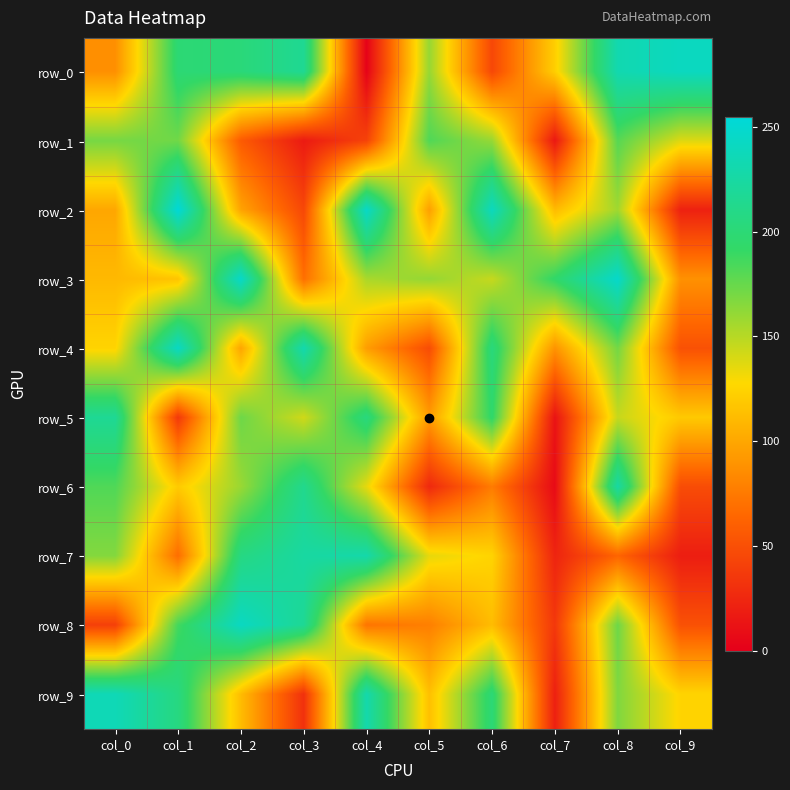

What is the difference between the row_1 values at col_7 and col_8?

165